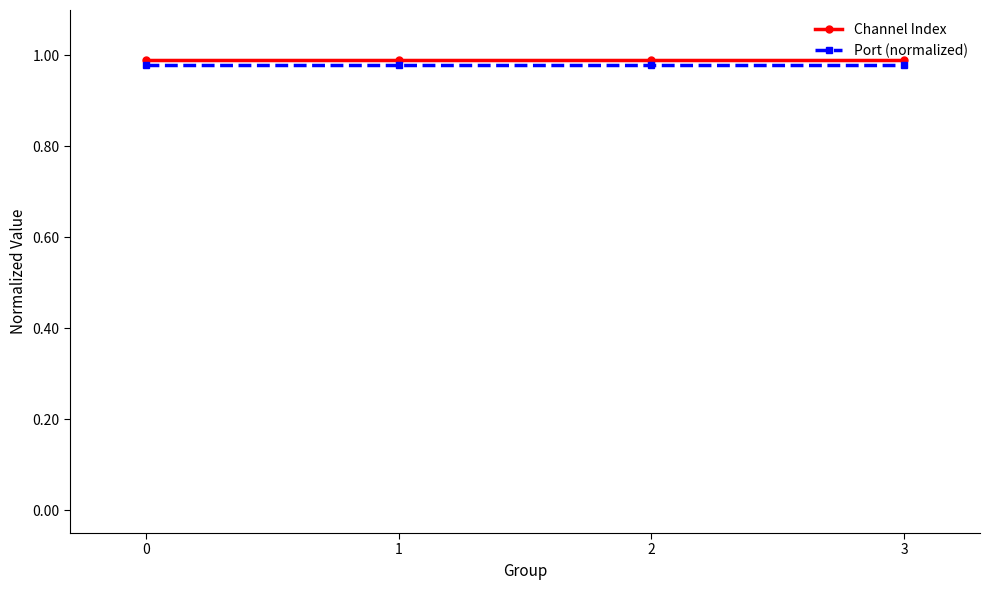

At how many categories does at least one series exceed 0?

4